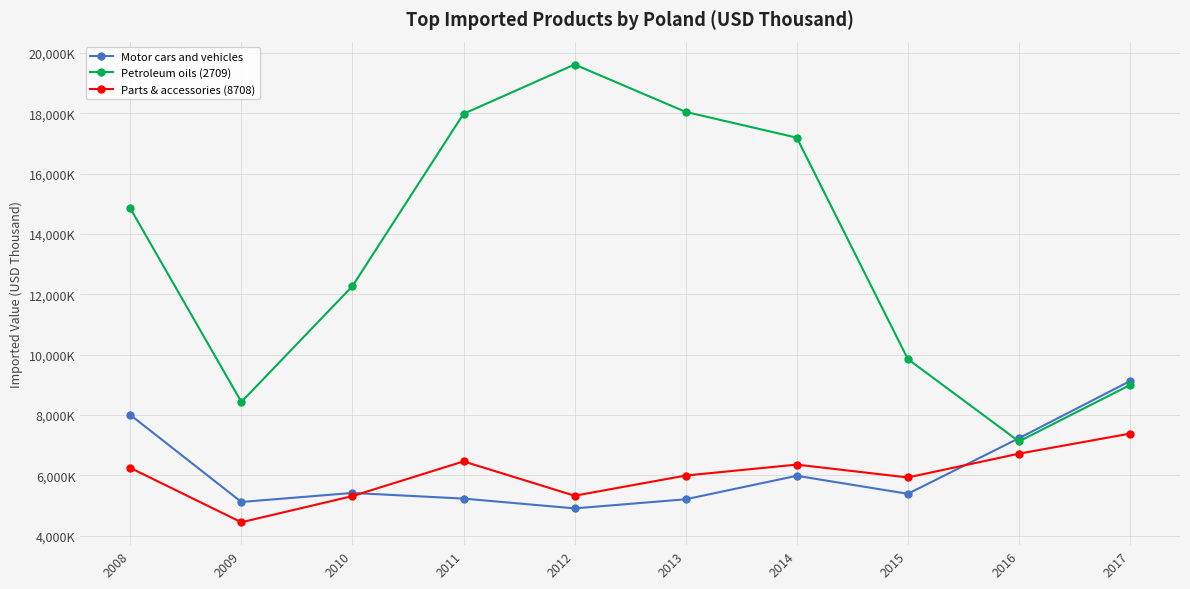

What are all the series names shown in the legend?

Motor cars and vehicles, Petroleum oils (2709), Parts & accessories (8708)